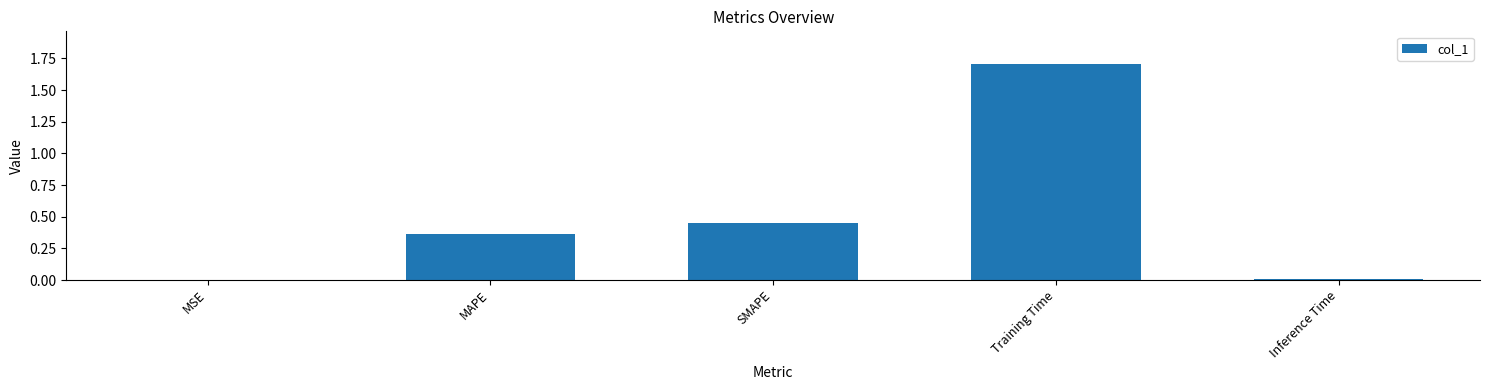

Between Inference Time and Training Time, which is larger?

Training Time